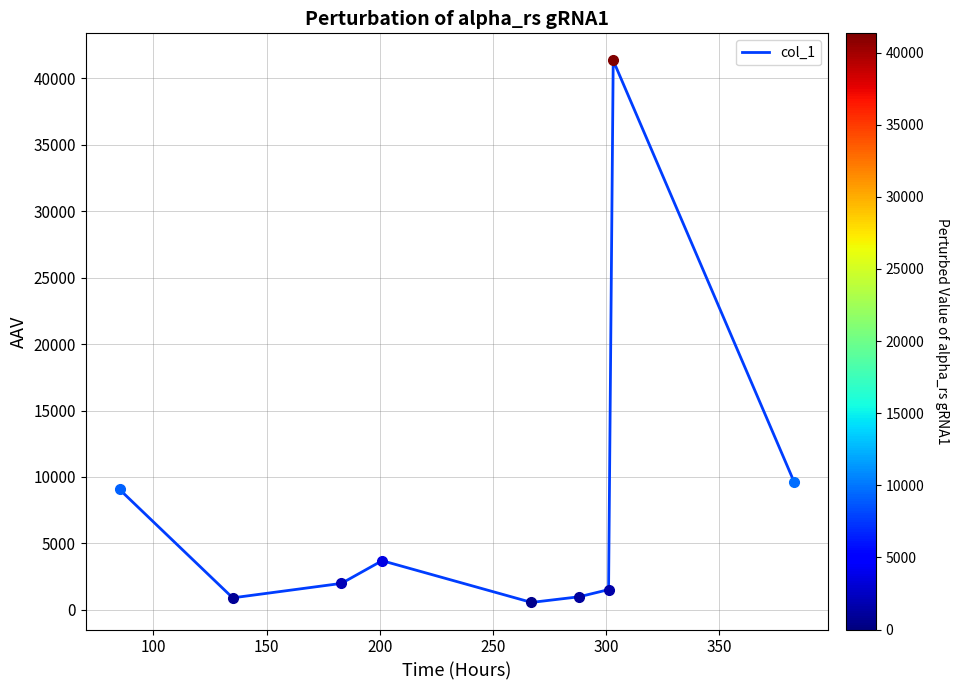

What is the maximum value shown in the chart?

41338.5